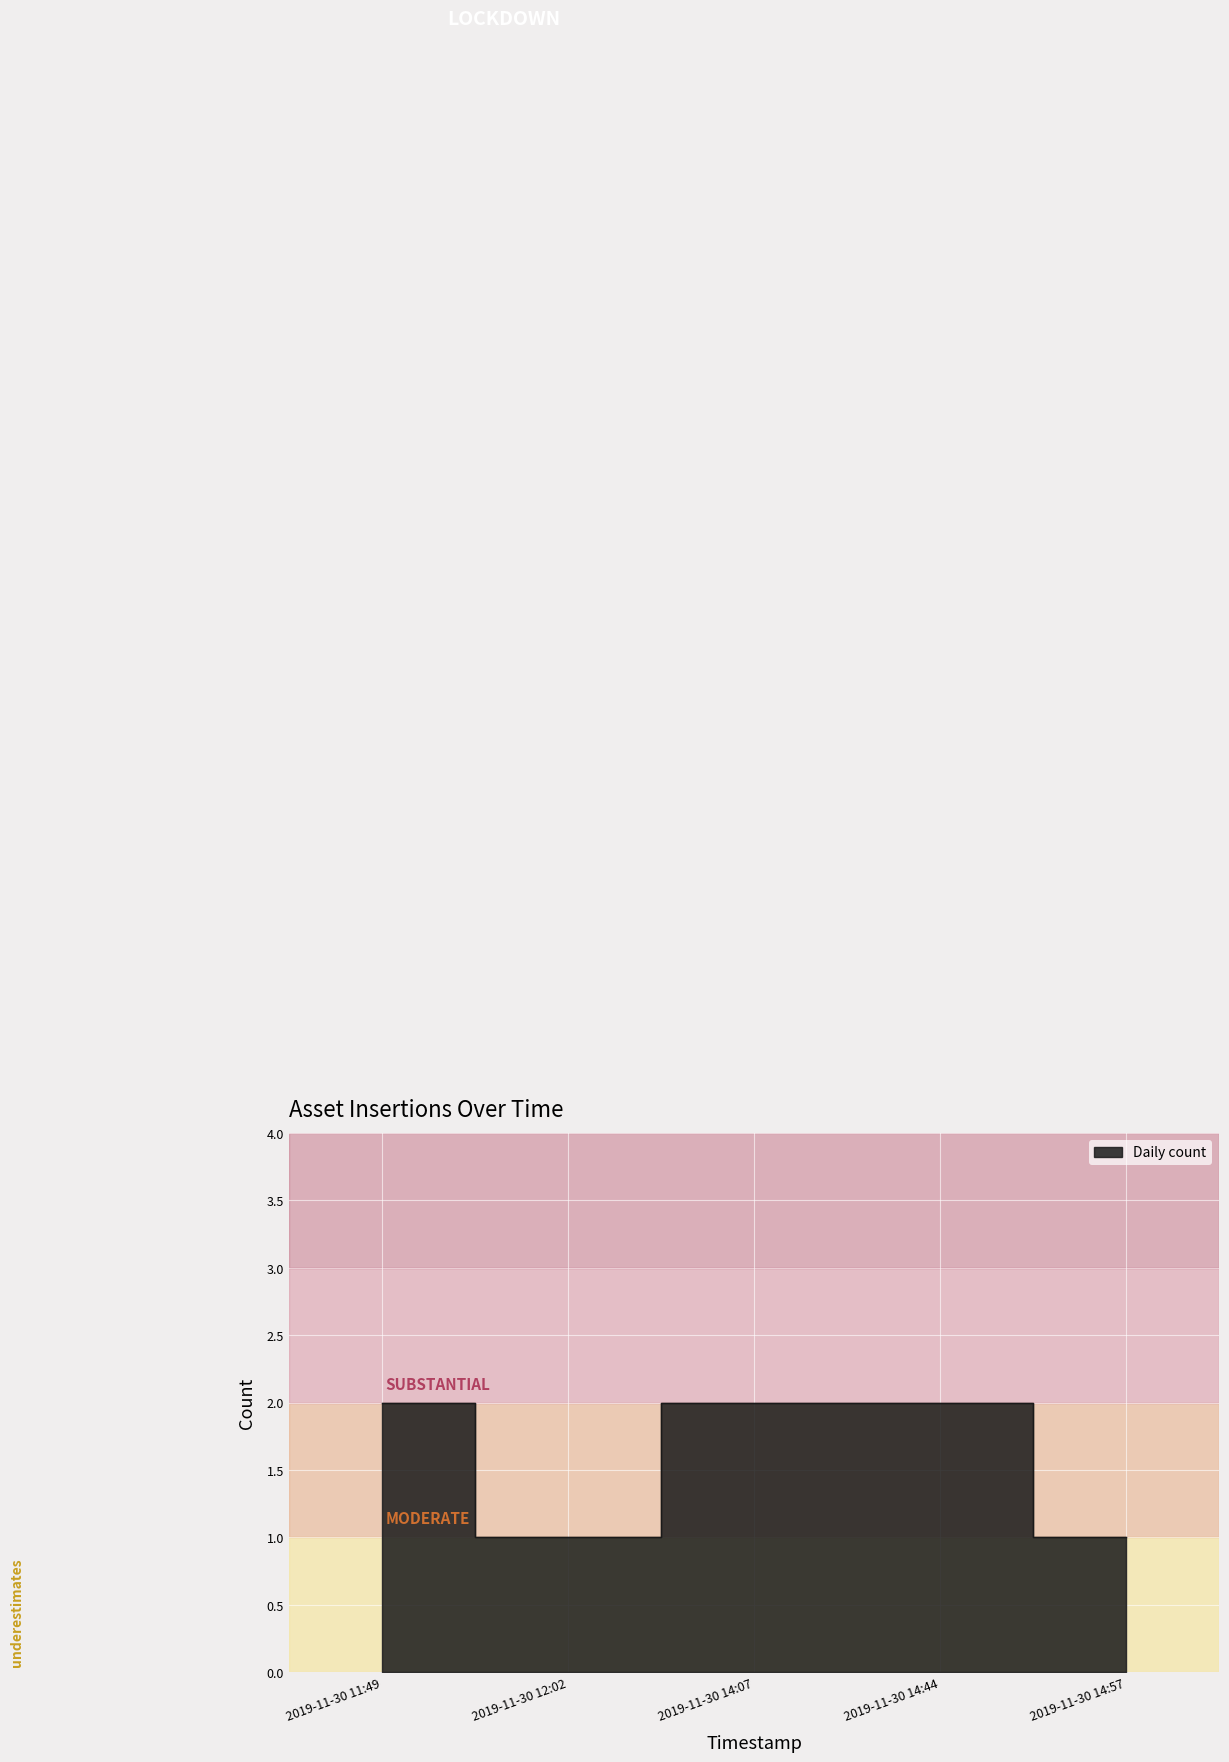

How many values are between 1 and 2?

5